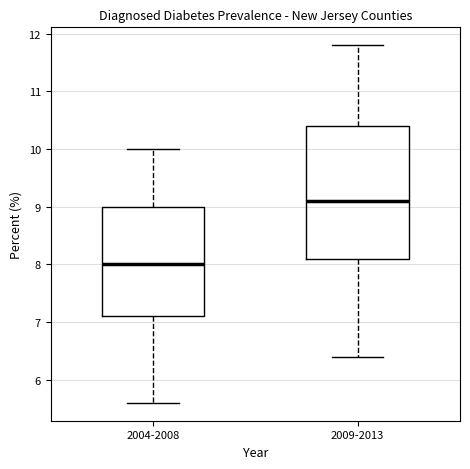

Reading left to right, read every box against the y-axis: the position of its median line, the range the box covers, and the ends of its whiskers. The values are not printed on the chart, so give them approximately, as read against the axis.

2004-2008: median 8.0, box 7.1 to 9.0, whiskers 5.6 to 10.0
2009-2013: median 9.1, box 8.1 to 10.4, whiskers 6.4 to 11.8